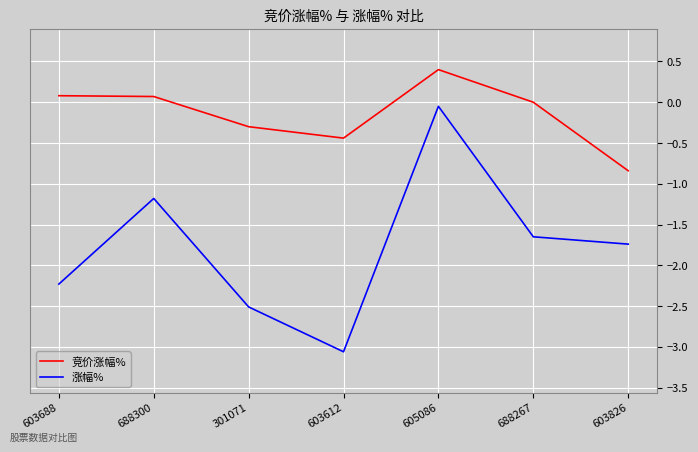

Does the chart have visible grid lines?

Yes